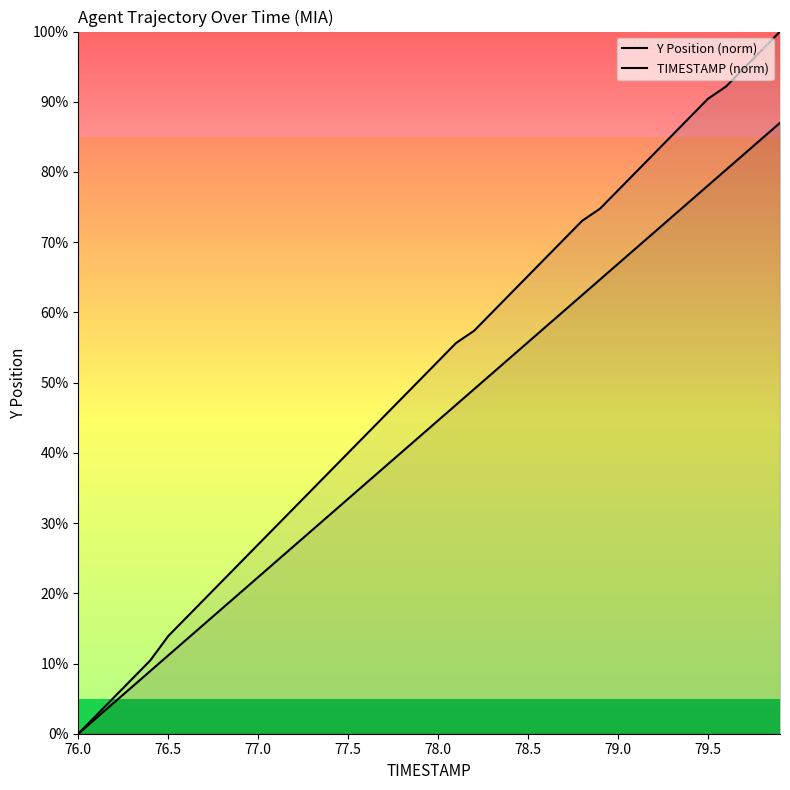

How many values in the TIMESTAMP (norm) series are below 44?

20